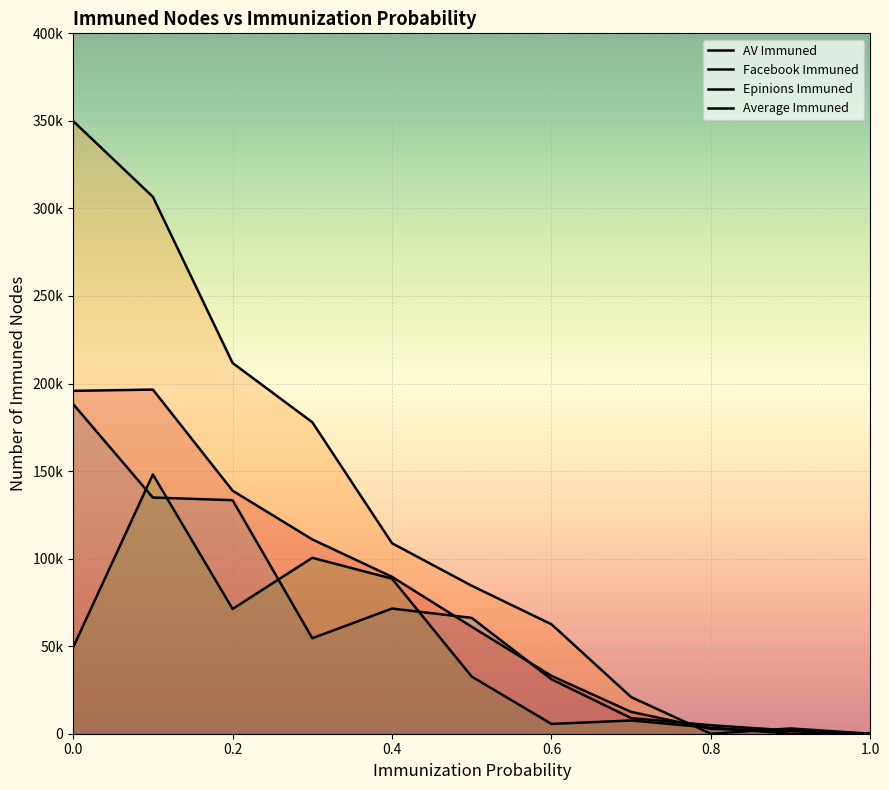

Between which two adjacent categories do Average Immuned and Facebook Immuned first intersect?

0.7 and 0.8